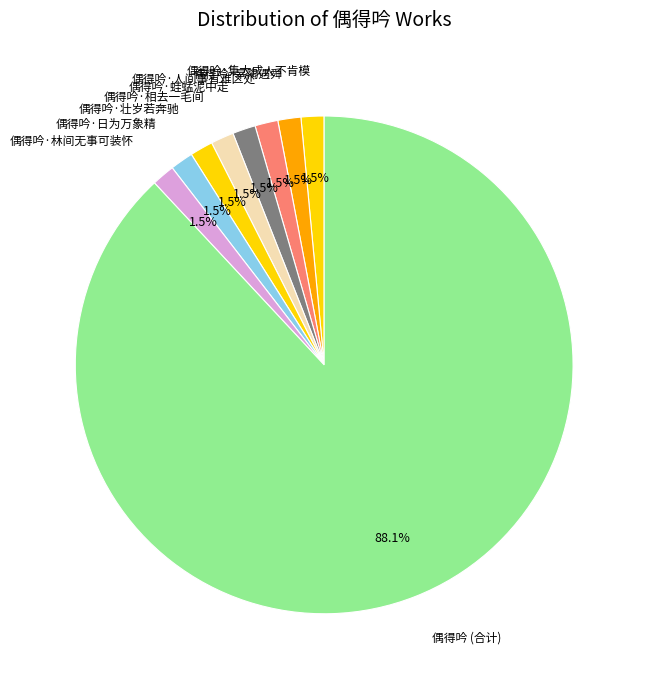

Combined, what portion of the pie is 偶得吟·相去一毛间 and 偶得吟·人间事有难区处?

3.0%